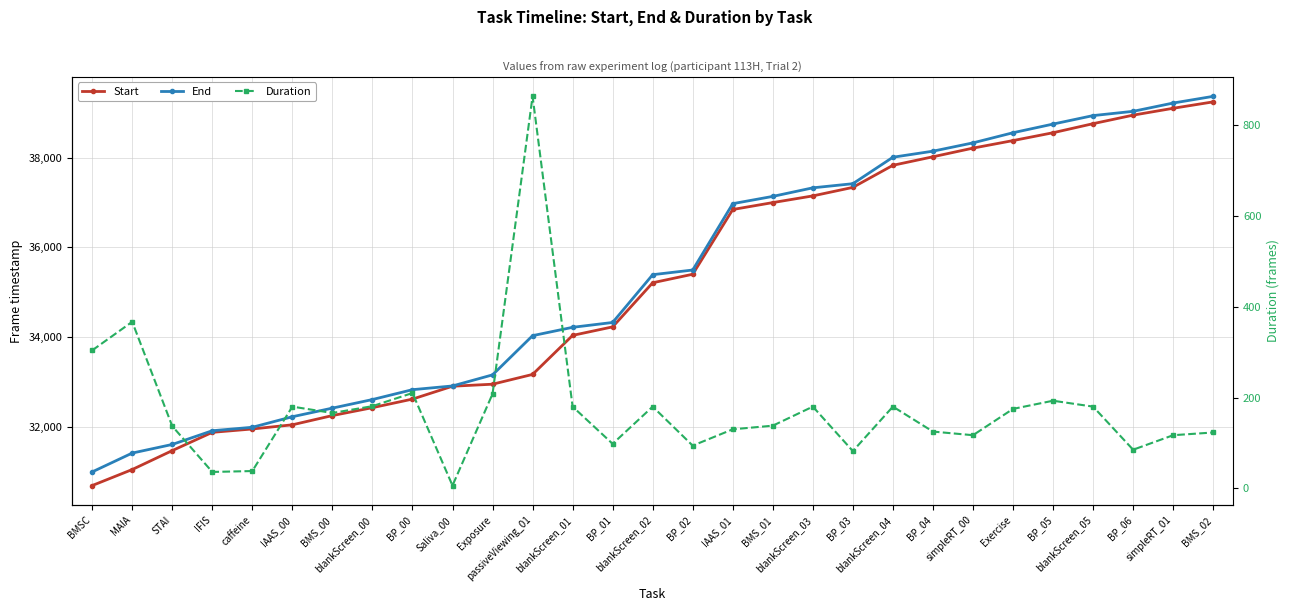

Is it true that End equals 37329 at blankScreen_03?

True